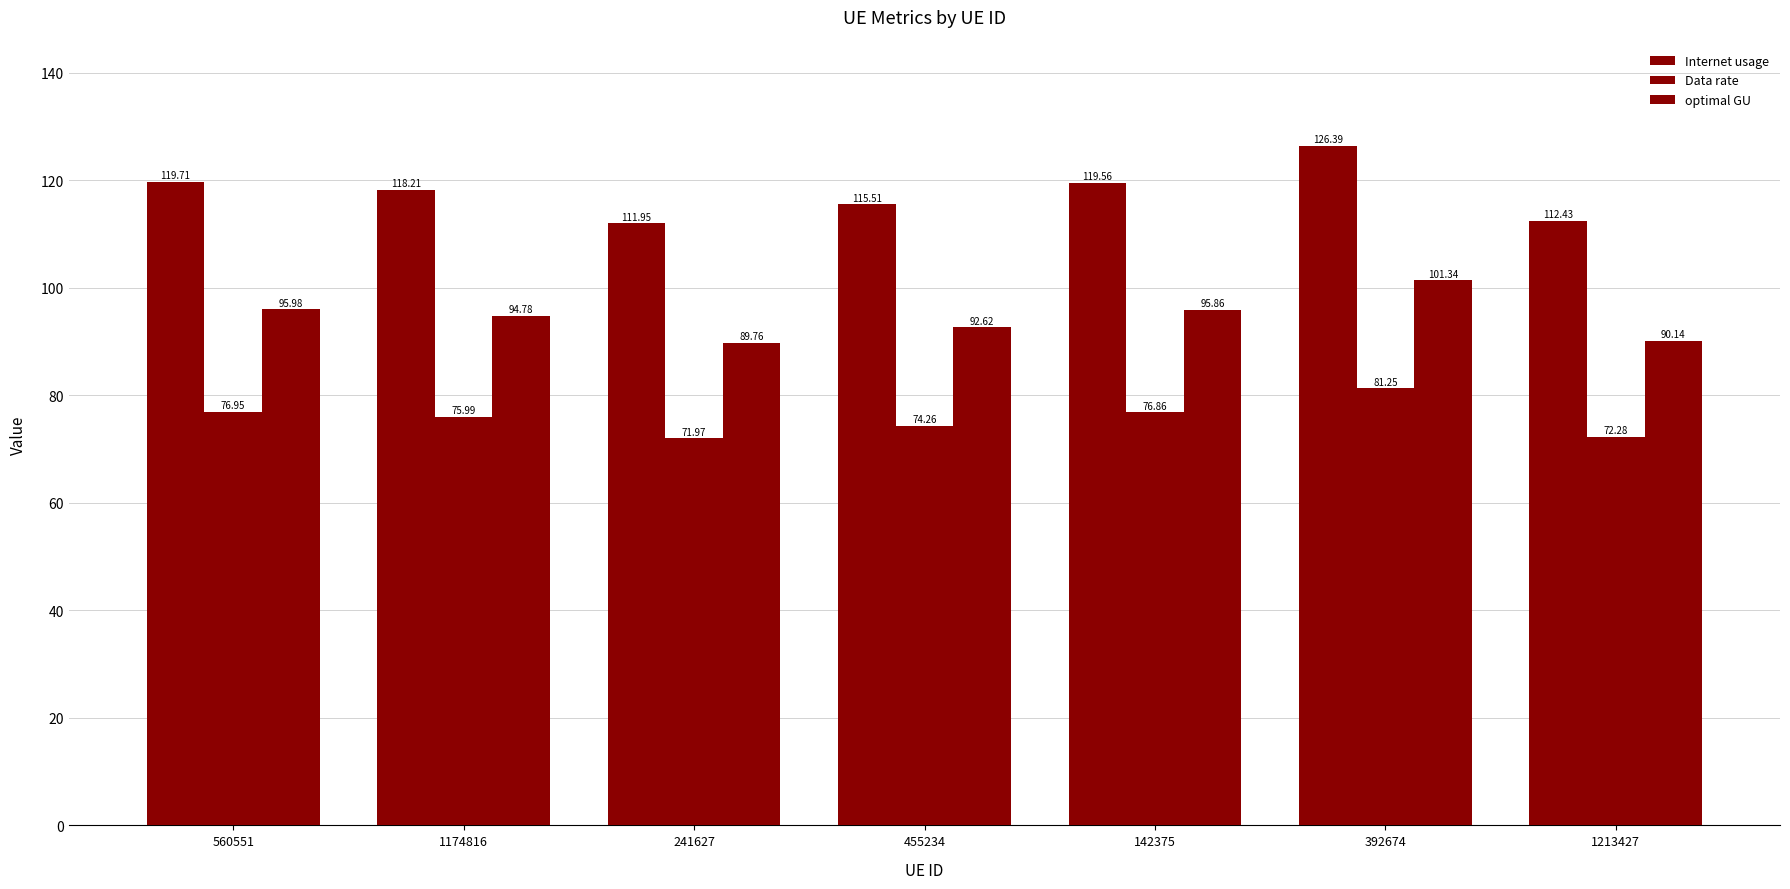

What is the average value of the optimal GU series?

94.4